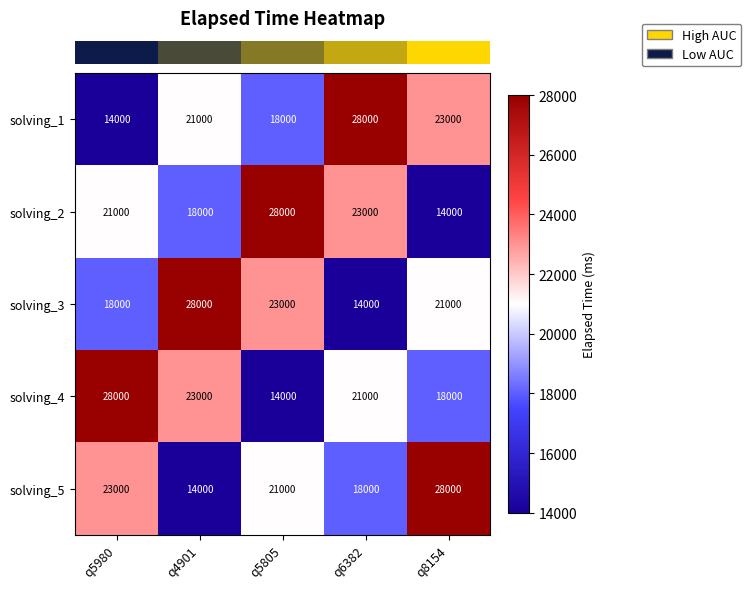

Reading left to right, what are all the values shown in this chart?

solving_1: q5980=14000	q4901=21000	q5805=18000	q6382=28000	q8154=23000
solving_2: q5980=21000	q4901=18000	q5805=28000	q6382=23000	q8154=14000
solving_3: q5980=18000	q4901=28000	q5805=23000	q6382=14000	q8154=21000
solving_4: q5980=28000	q4901=23000	q5805=14000	q6382=21000	q8154=18000
solving_5: q5980=23000	q4901=14000	q5805=21000	q6382=18000	q8154=28000